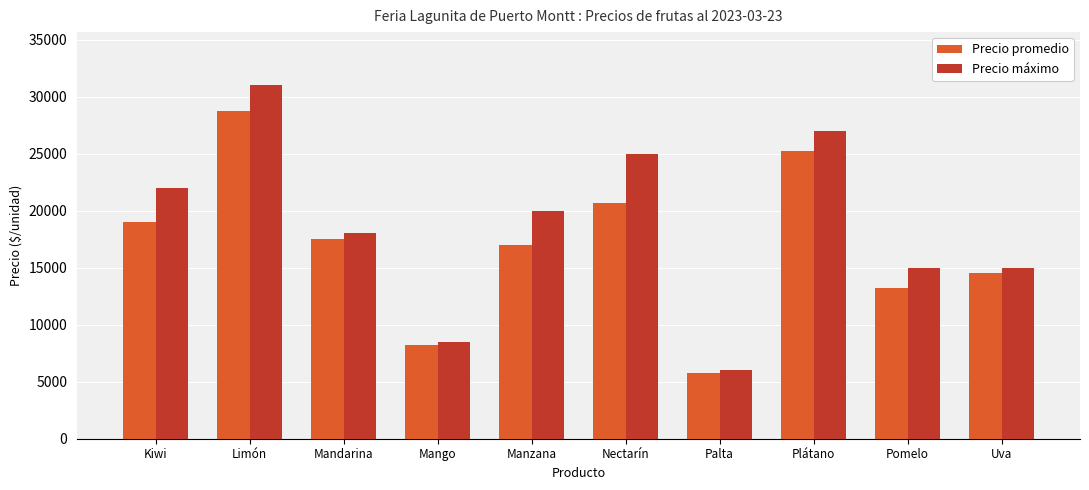

At Limón, list the series in order from largest to smallest.

Precio máximo, Precio promedio